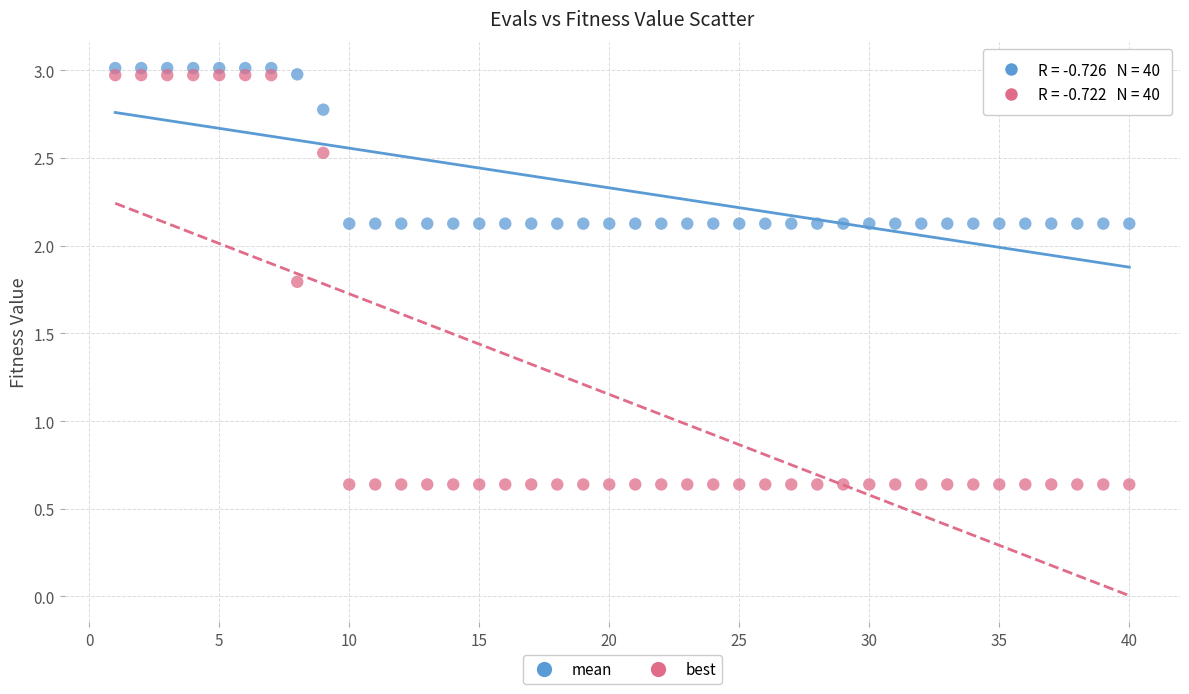

Which series contains the highest Y value?

mean